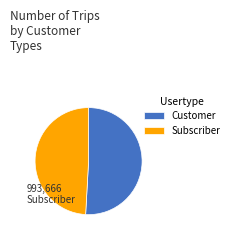

Is there a majority slice in this chart?

Yes